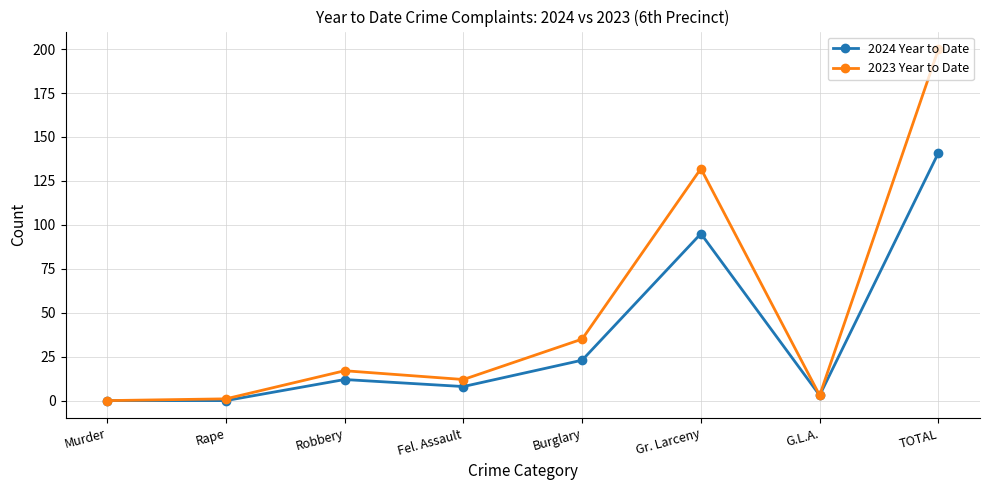

Rank the series by their maximum value, from lowest to highest.

2024 Year to Date, 2023 Year to Date